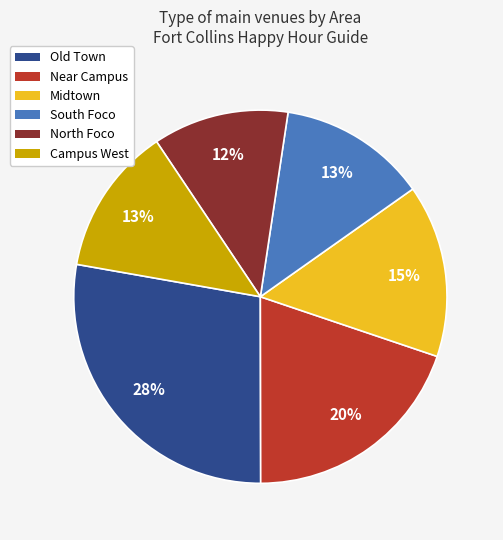

To the nearest percent, what is the difference between the North Foco and Old Town slice percentages?

16%